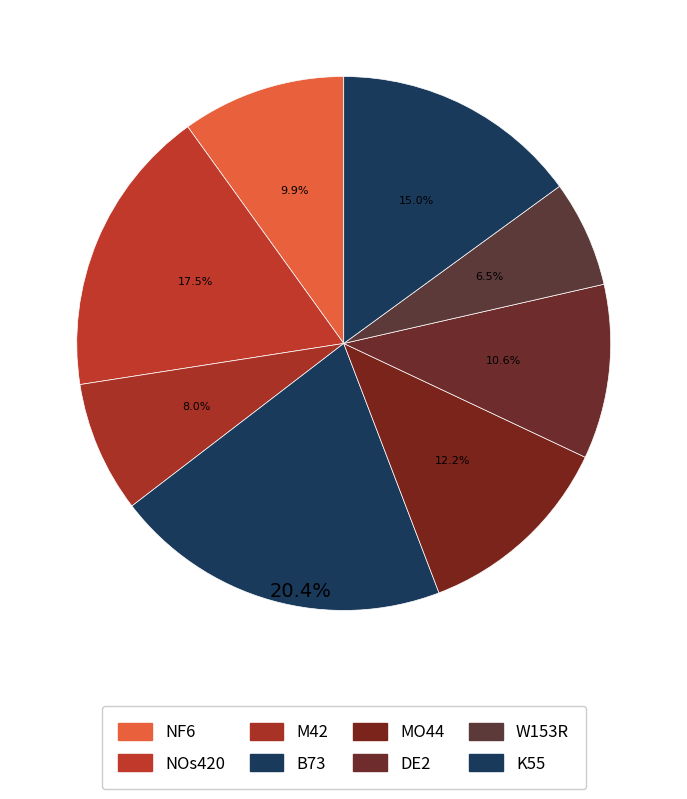

Does any single category account for the majority?

No